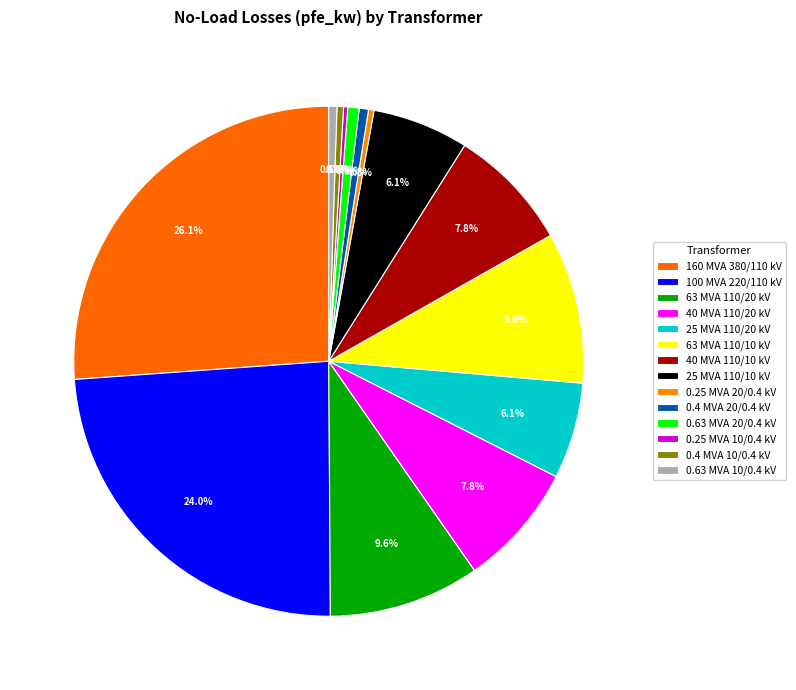

Which category has the biggest portion of the pie?

160 MVA 380/110 kV